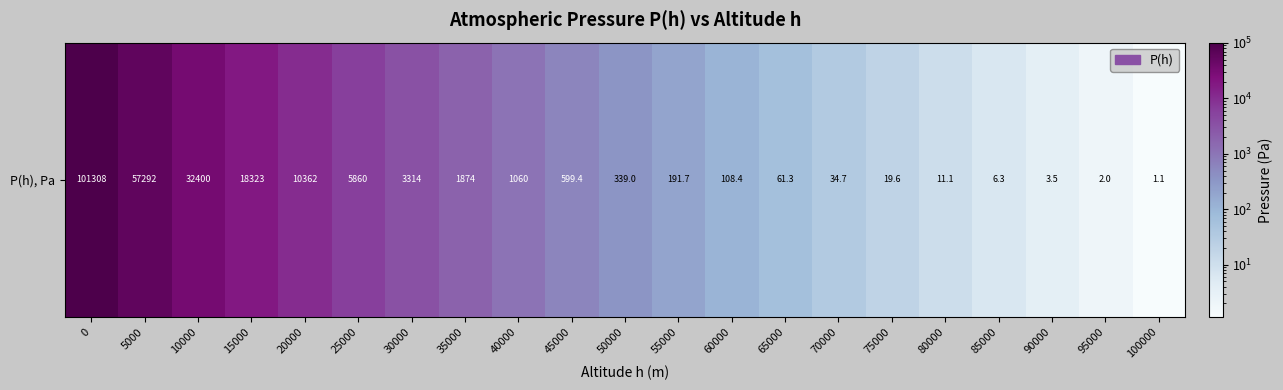

Count the number of data series in this chart.

1